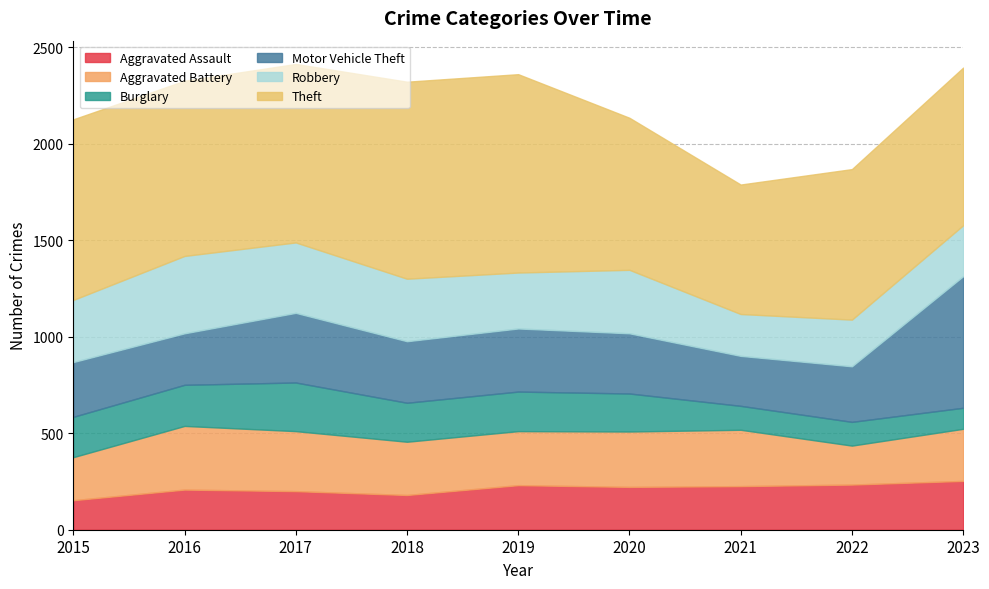

Between 2022 and 2016, which is larger?

2022